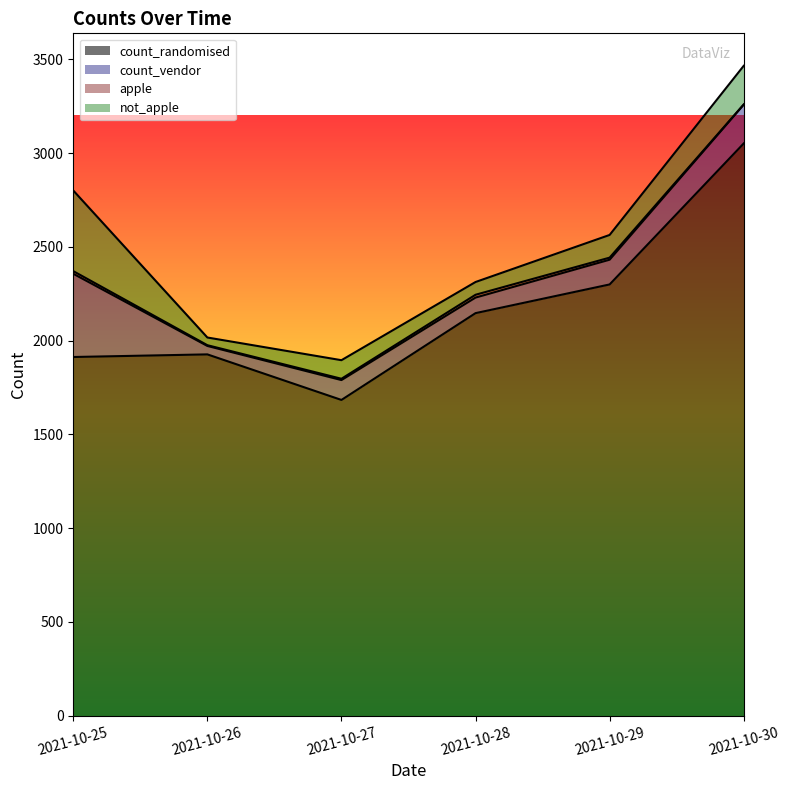

Does the chart have visible grid lines?

No